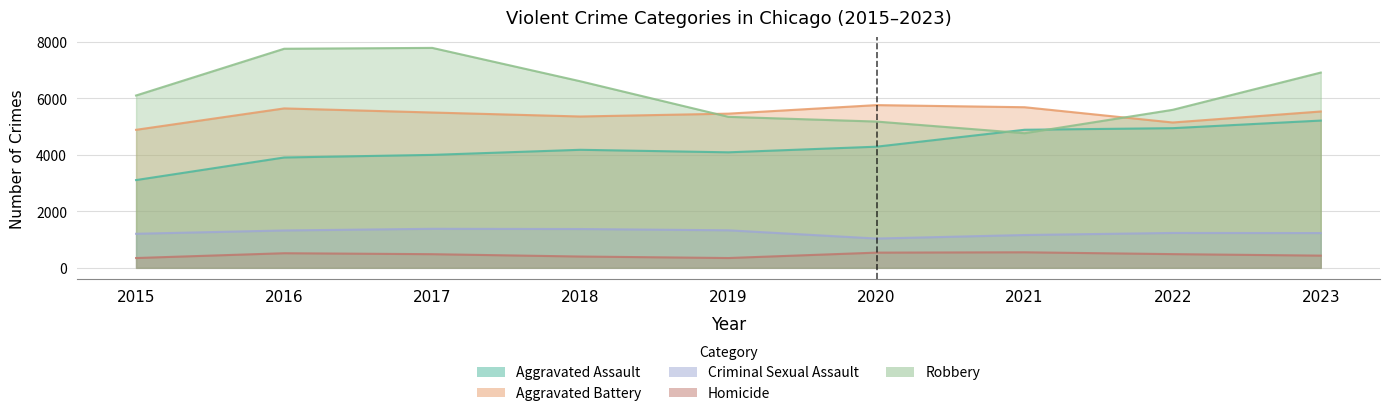

Where is Aggravated Assault nearest to the value 4157?

2018